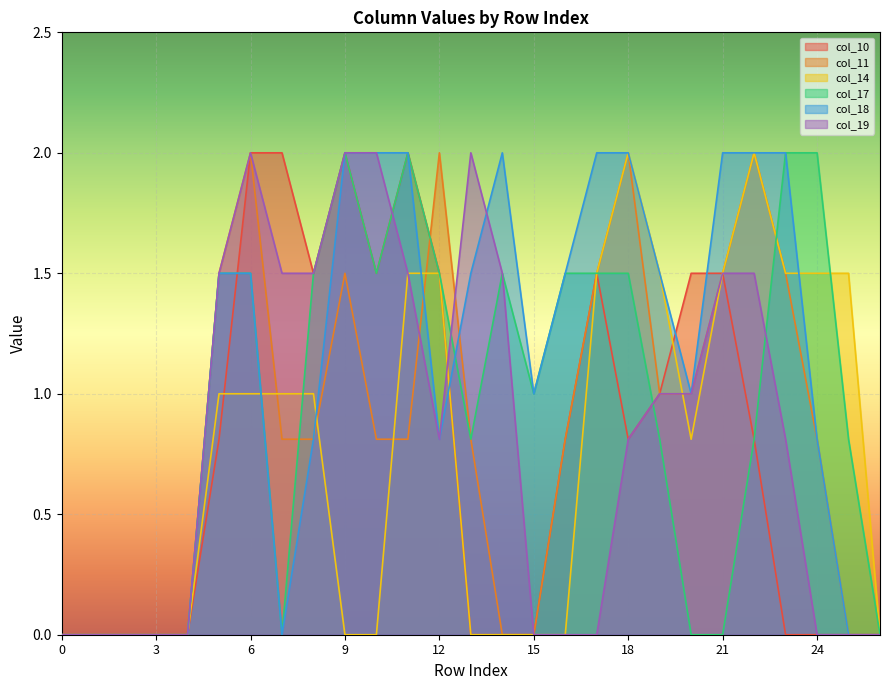

Between which two adjacent categories do col_11 and col_19 first intersect?

11 and 12